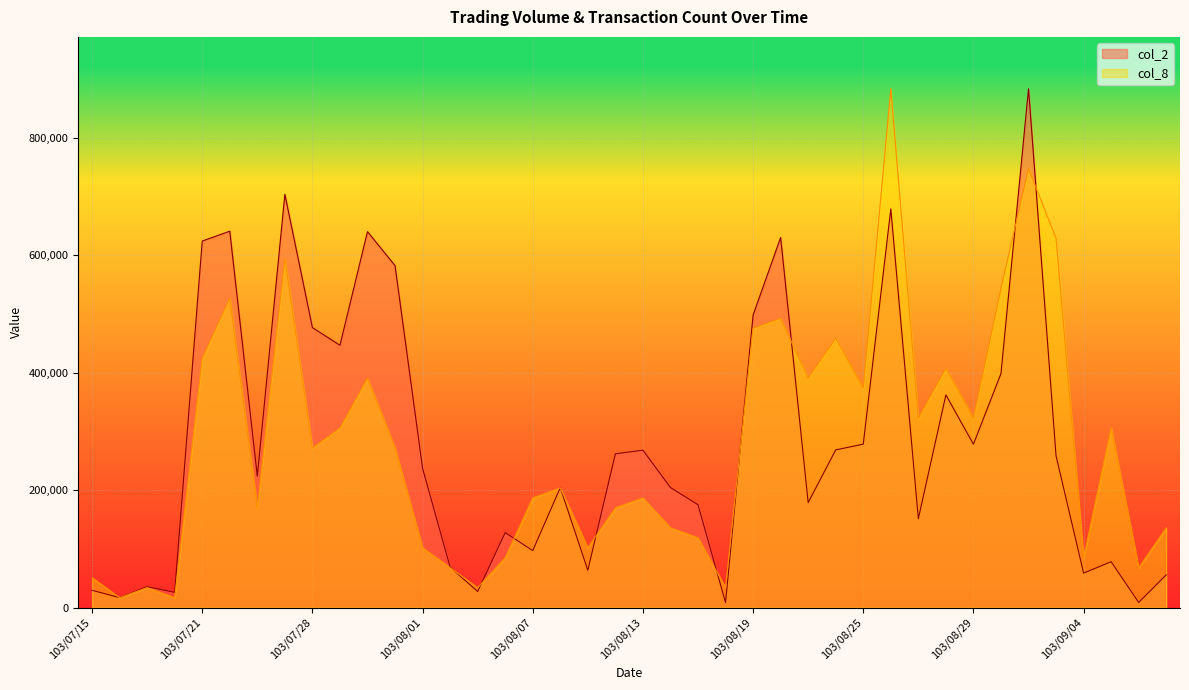

At which label is col_2 closest to 446265?

103/07/29